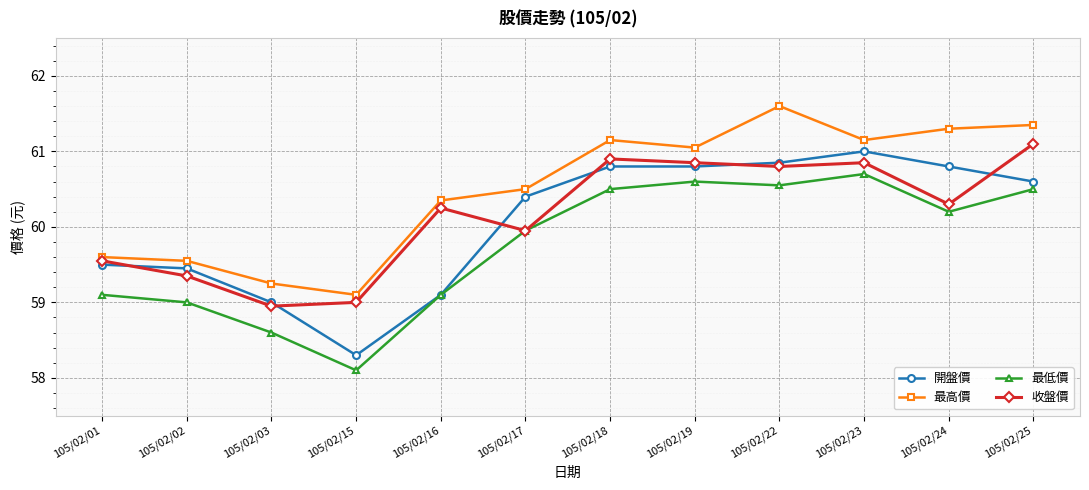

List the series in order of their peak value, lowest first.

最低價, 開盤價, 收盤價, 最高價